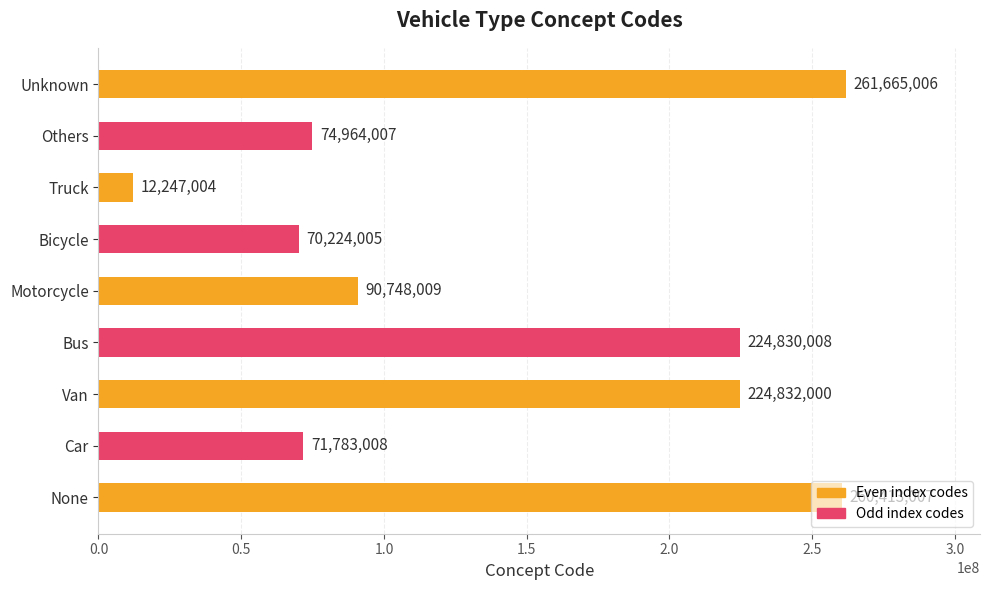

What is the maximum value shown in the chart?

261665006